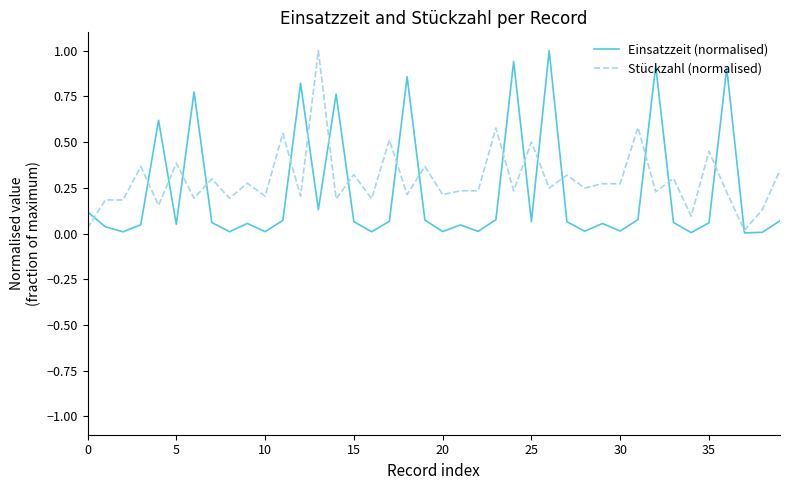

What is the highest value of the Einsatzzeit (normalised) series?

1.0